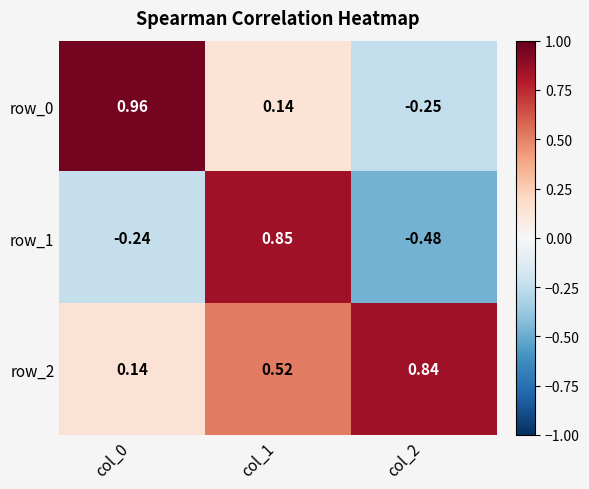

Is the value of row_1 at col_1 greater than the value of row_0 at col_2?

Yes